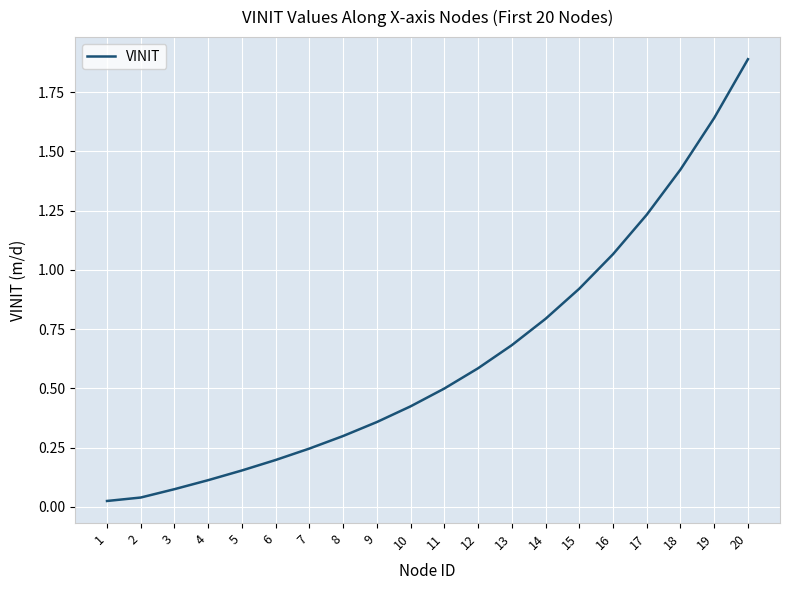

What is the change in value from 7 to 10?

+0.2